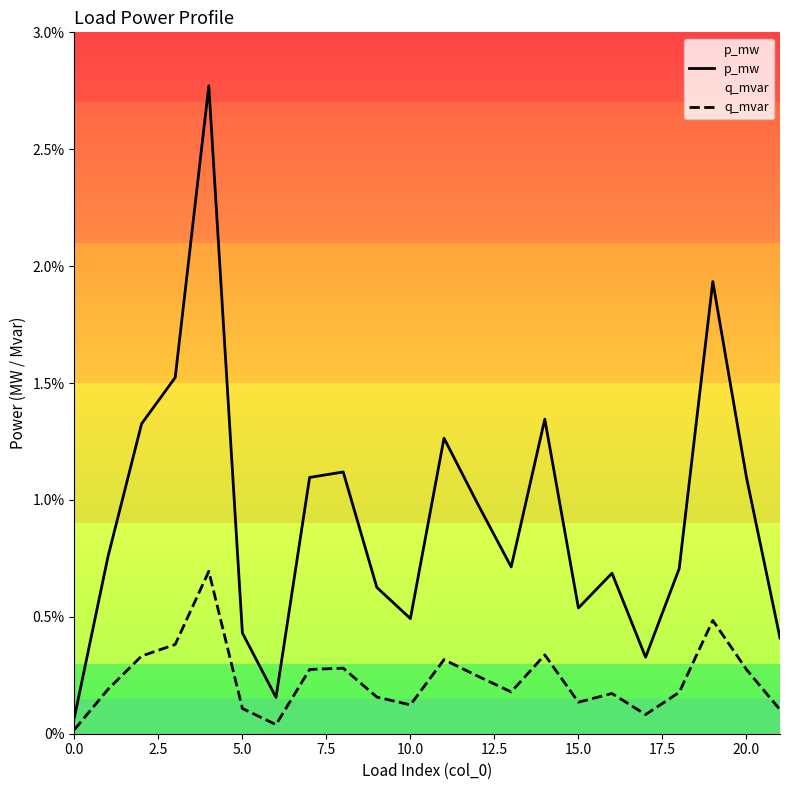

In p_mw, how many points are lower than both neighbors (excluding endpoints)?

5